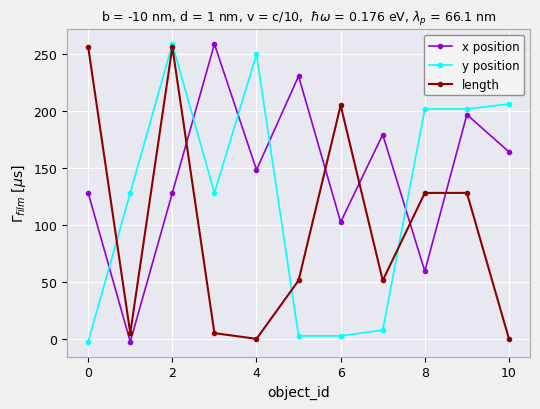

Which series has the largest total across all categories?

x position